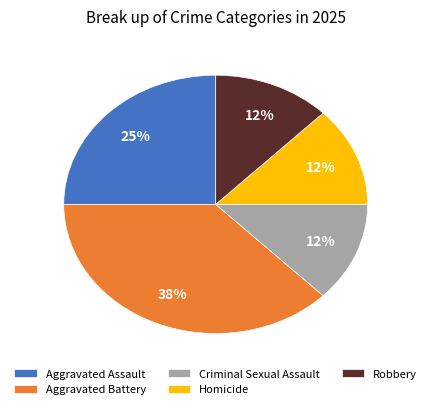

Which slice is the largest?

Aggravated Battery